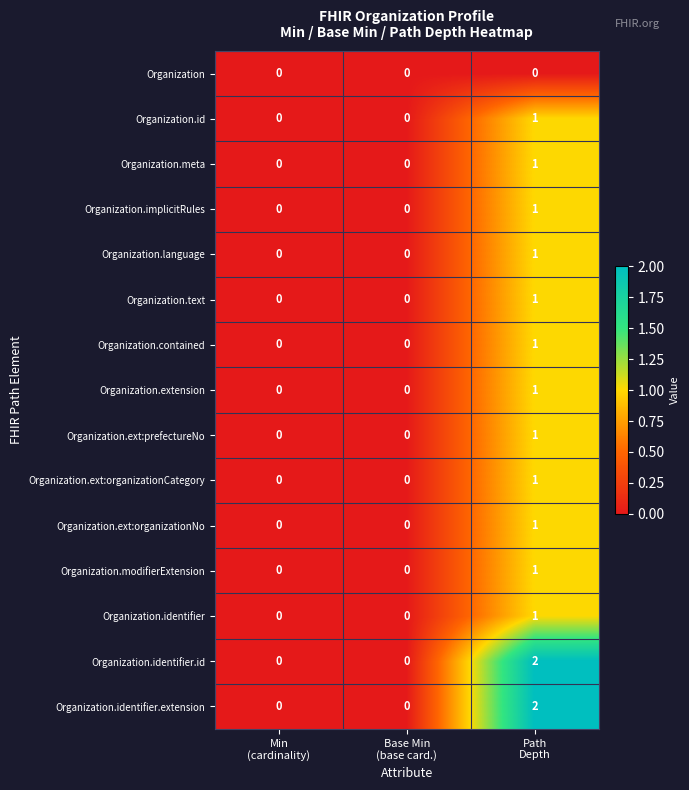

Count the Organization.identifier.id values in the range 0 to 2.

3